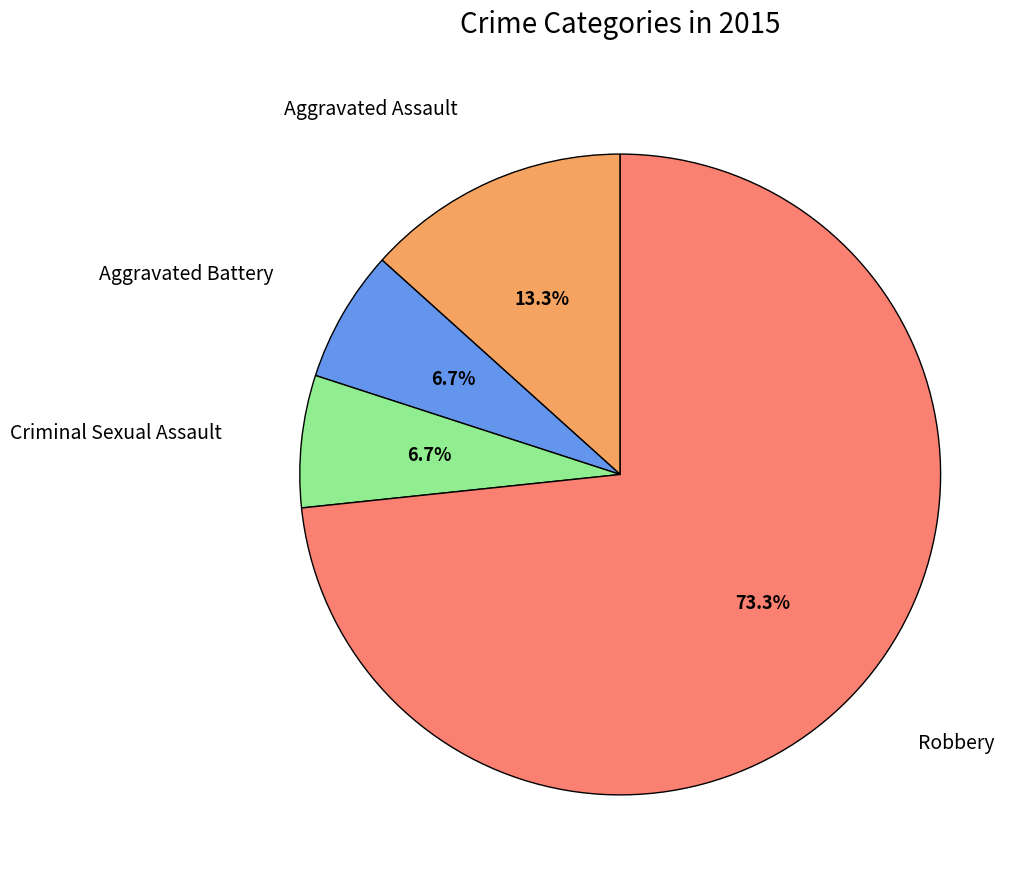

Is there any slice that represents more than half of the pie?

Yes